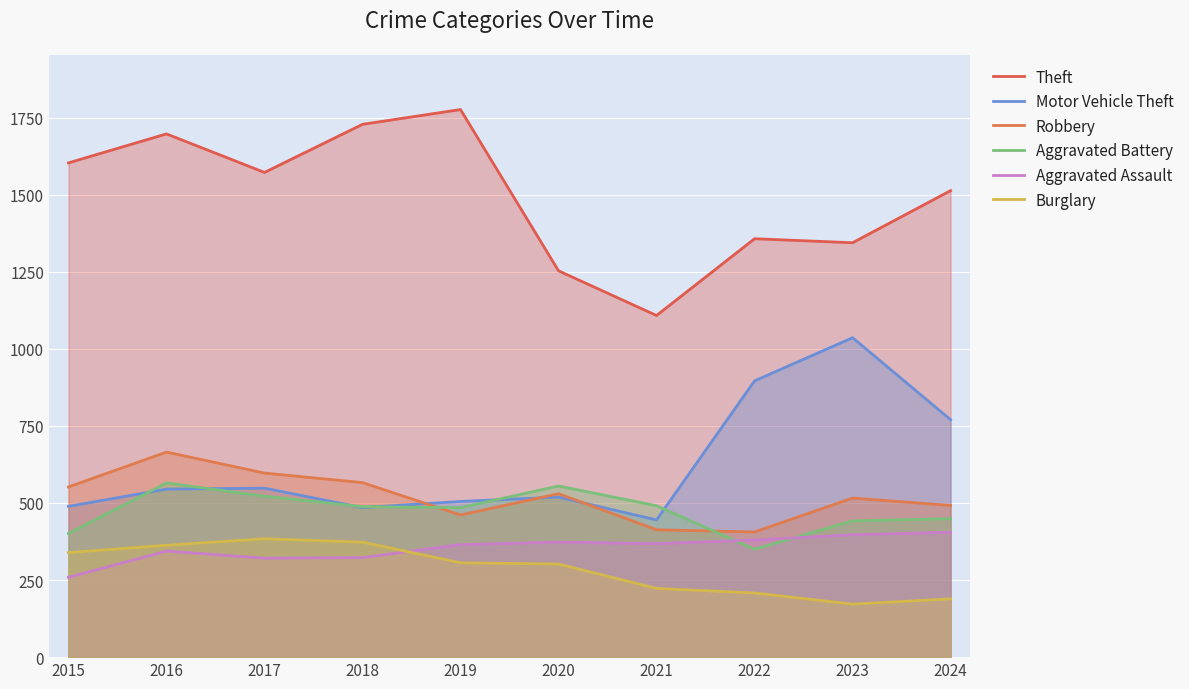

True or false: Theft and Burglary cross at least once.

False